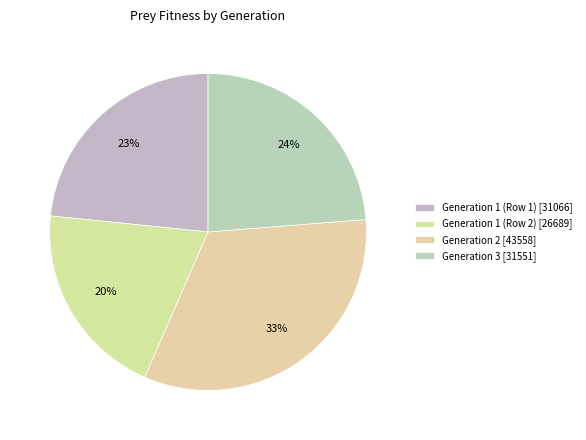

To the nearest percent, what is the combined percentage of Generation 1 (Row 1) and Generation 2?

56%